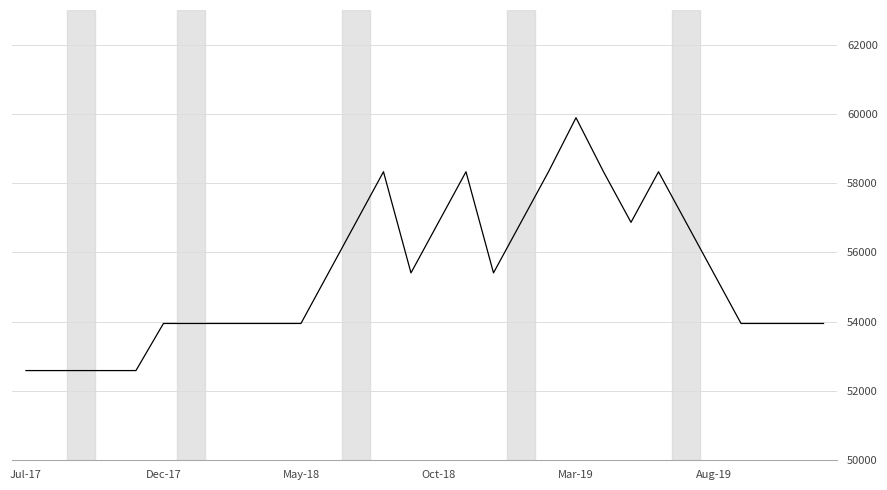

What is the difference between the maximum and minimum values?

7300